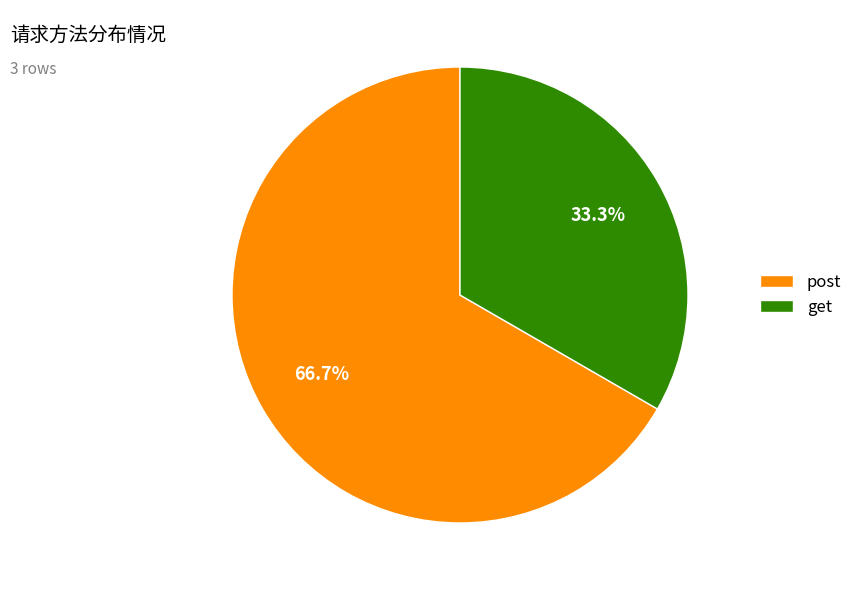

Rank the categories by value from lowest to highest.

get, post